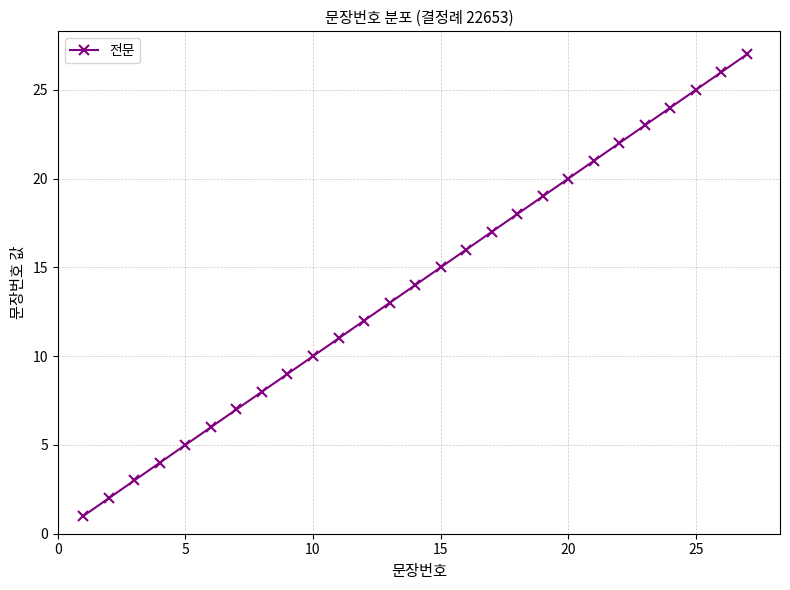

True or false: the data has more than 0 interior local peaks.

False